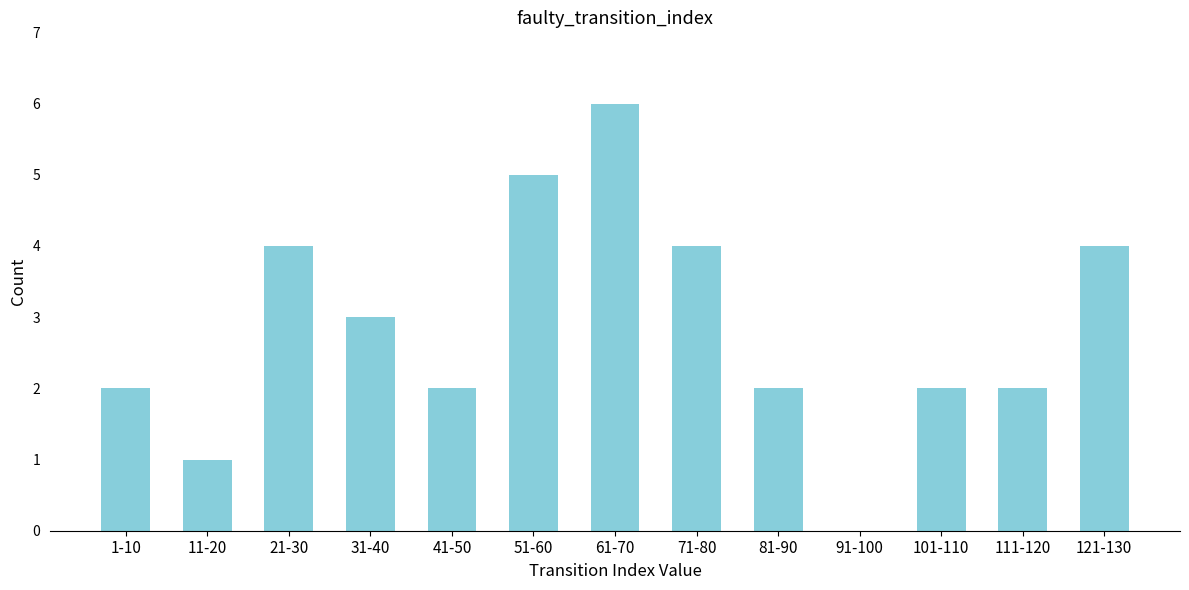

Reading left to right, transcribe all the data shown in this chart.

1-10=2	11-20=1	21-30=4	31-40=3	41-50=2	51-60=5	61-70=6	71-80=4	81-90=2	91-100=0	101-110=2	111-120=2	121-130=4